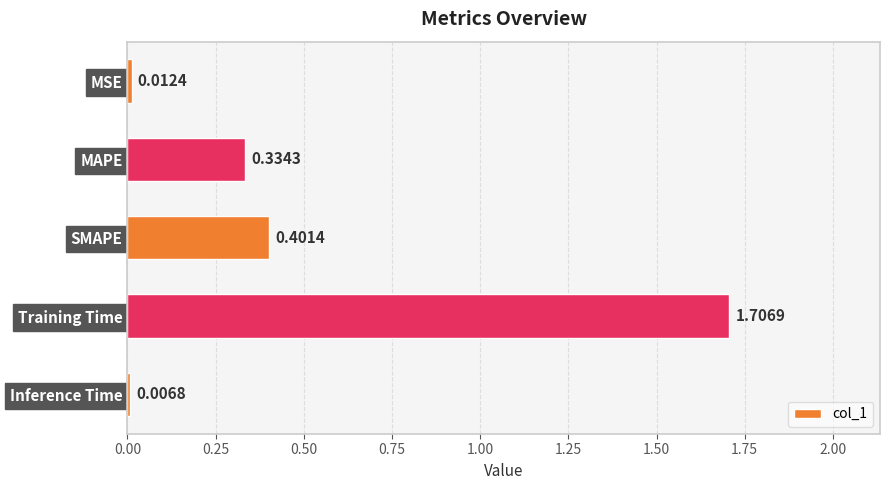

What is the label of the 5th bar from the bottom?

MSE